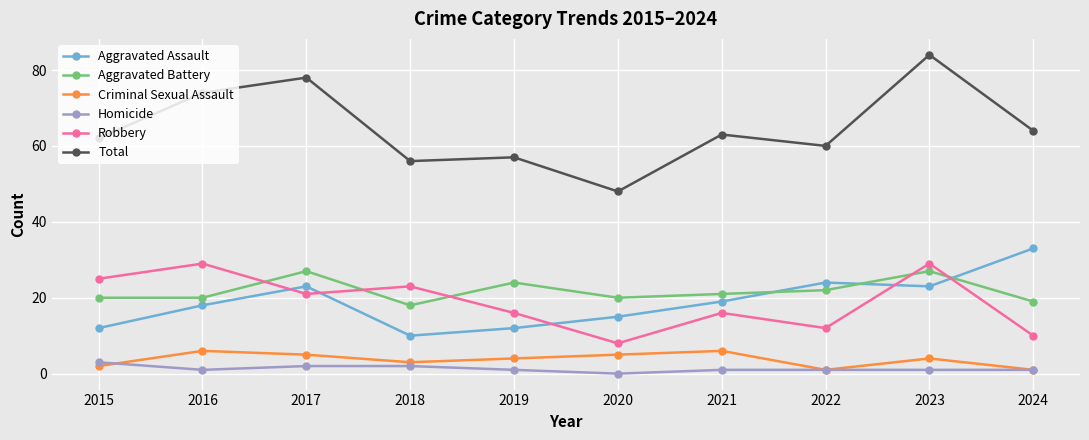

True or false: Criminal Sexual Assault and Robbery cross at least once.

False